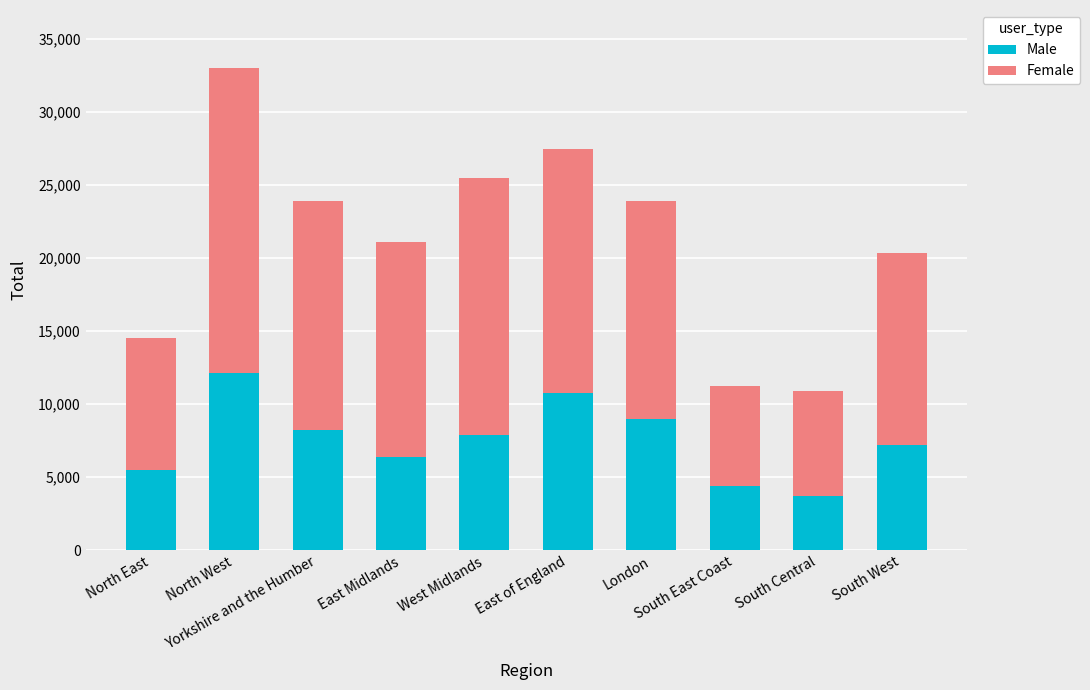

What is the lowest value of the Male series?

3742